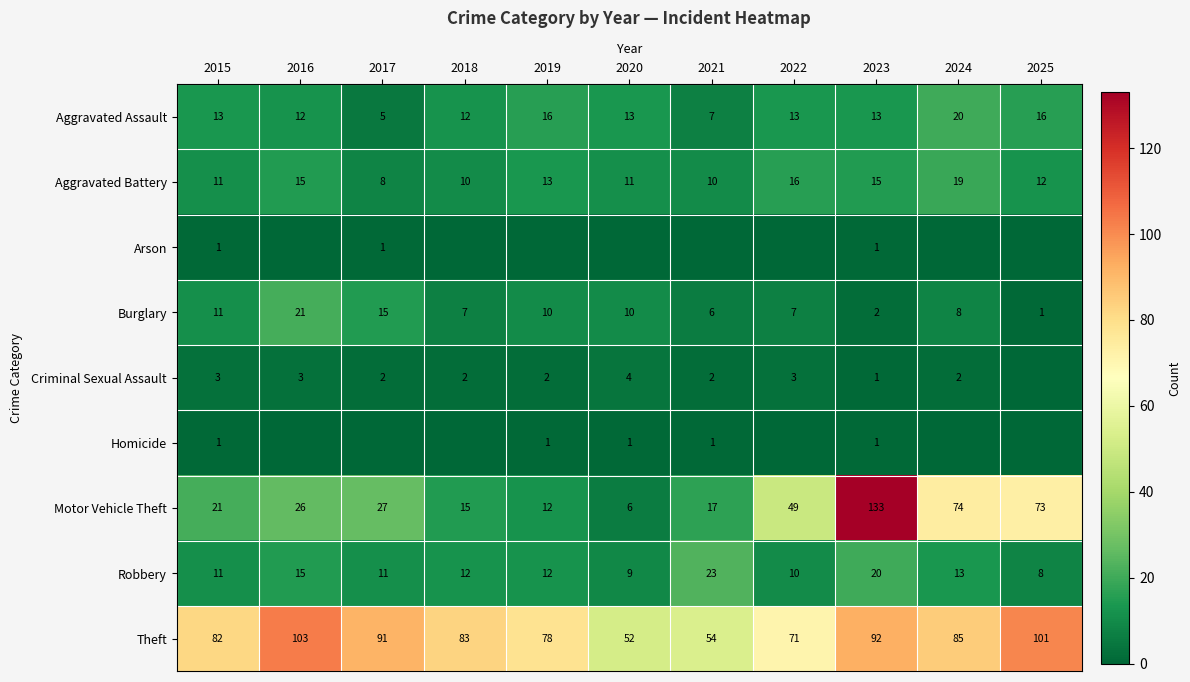

Is the value of Criminal Sexual Assault at 2015 greater than the value of Theft at 2021?

No